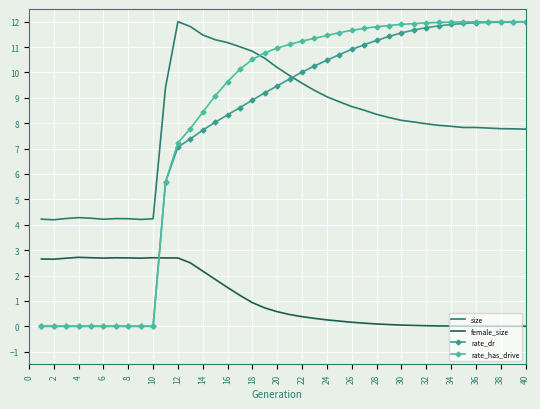

Which series has the largest range (max minus min)?

rate_has_drive